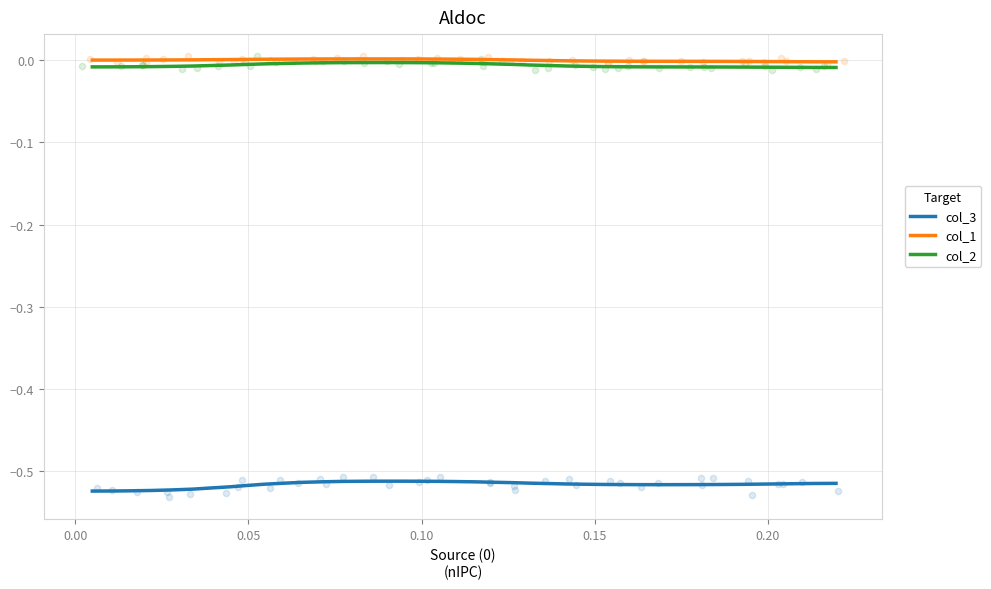

True or false: col_2 and col_3 intersect in this chart.

False